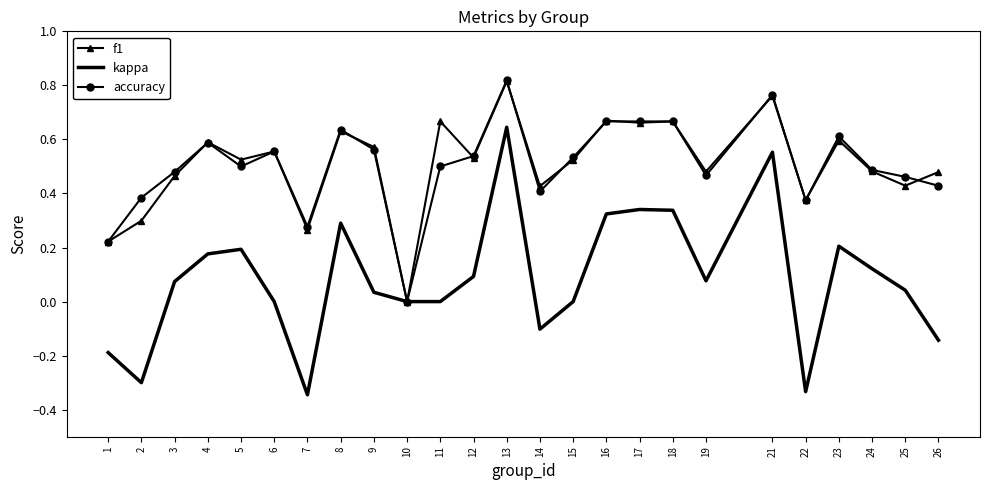

Where is the first local maximum for f1?

4